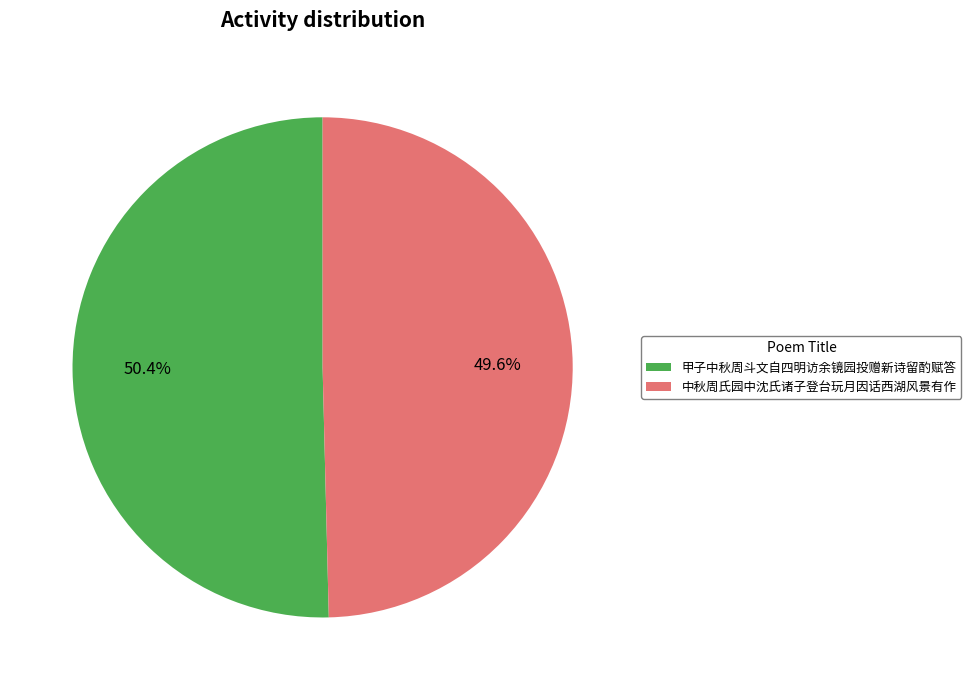

What is the largest slice in the pie chart?

甲子中秋周斗文自四明访余镜园投赠新诗留酌赋答